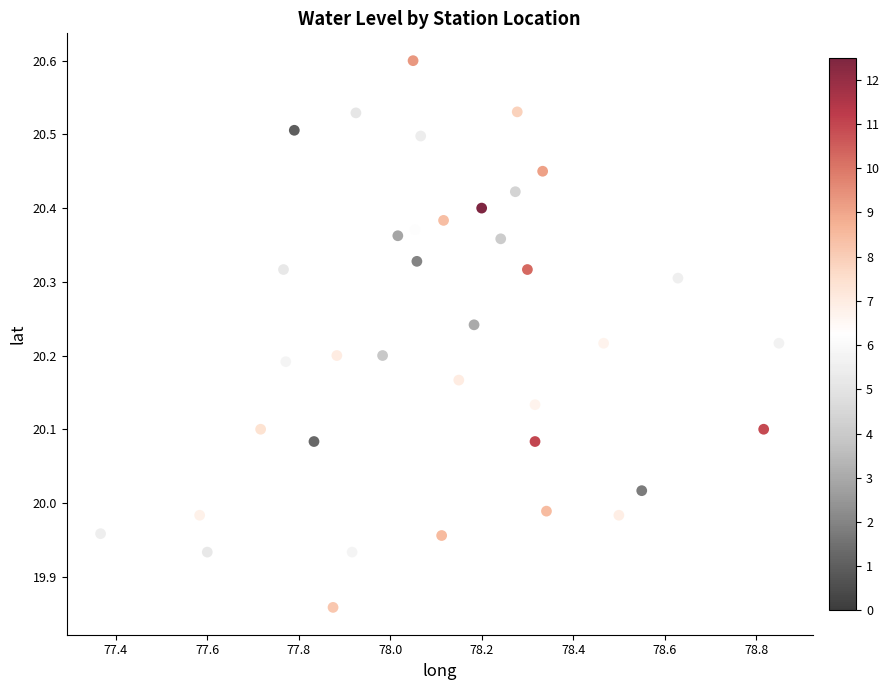

What is the range of X values (max minus min)?

1.5